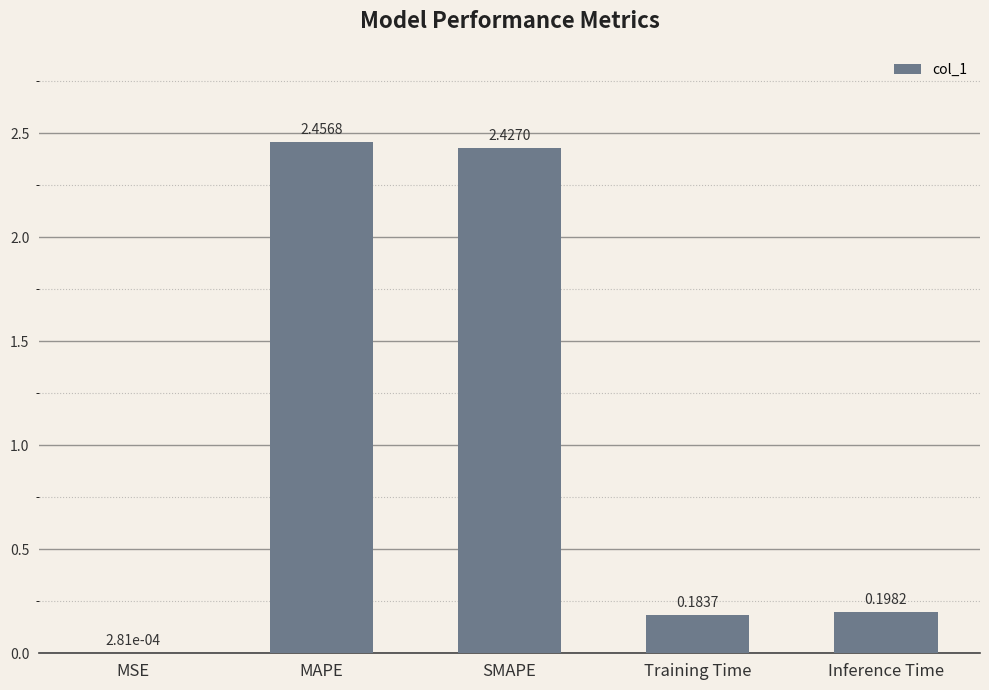

True or false: the data shows 3.3 at MAPE.

False